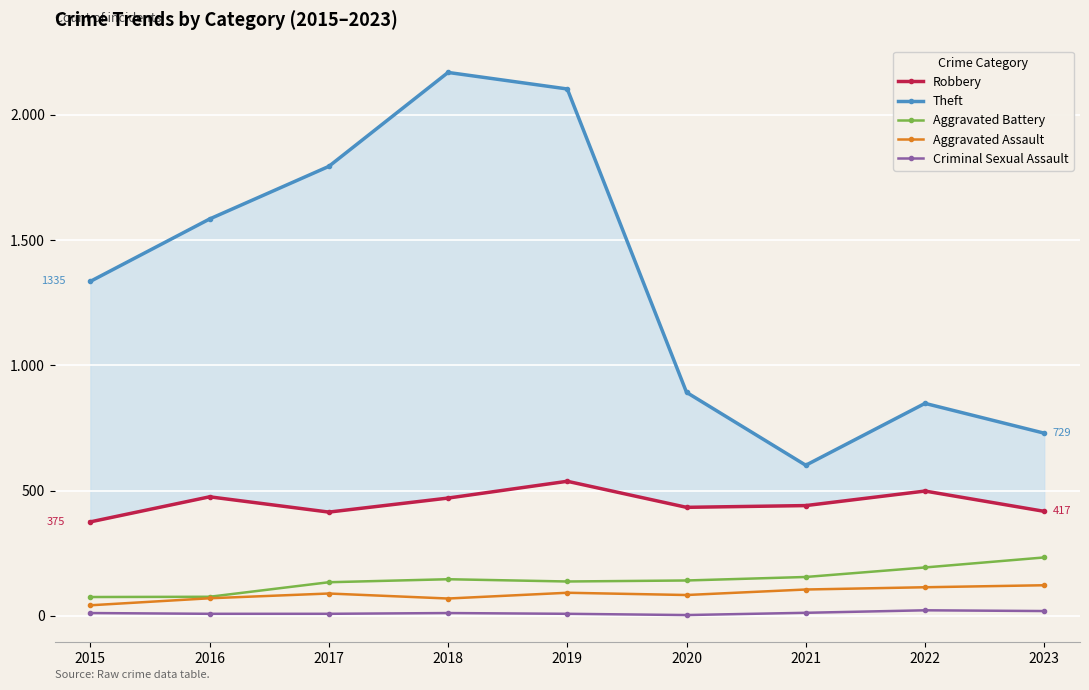

Rank the series at 2016 from highest to lowest value.

Theft, Robbery, Aggravated Battery, Aggravated Assault, Criminal Sexual Assault